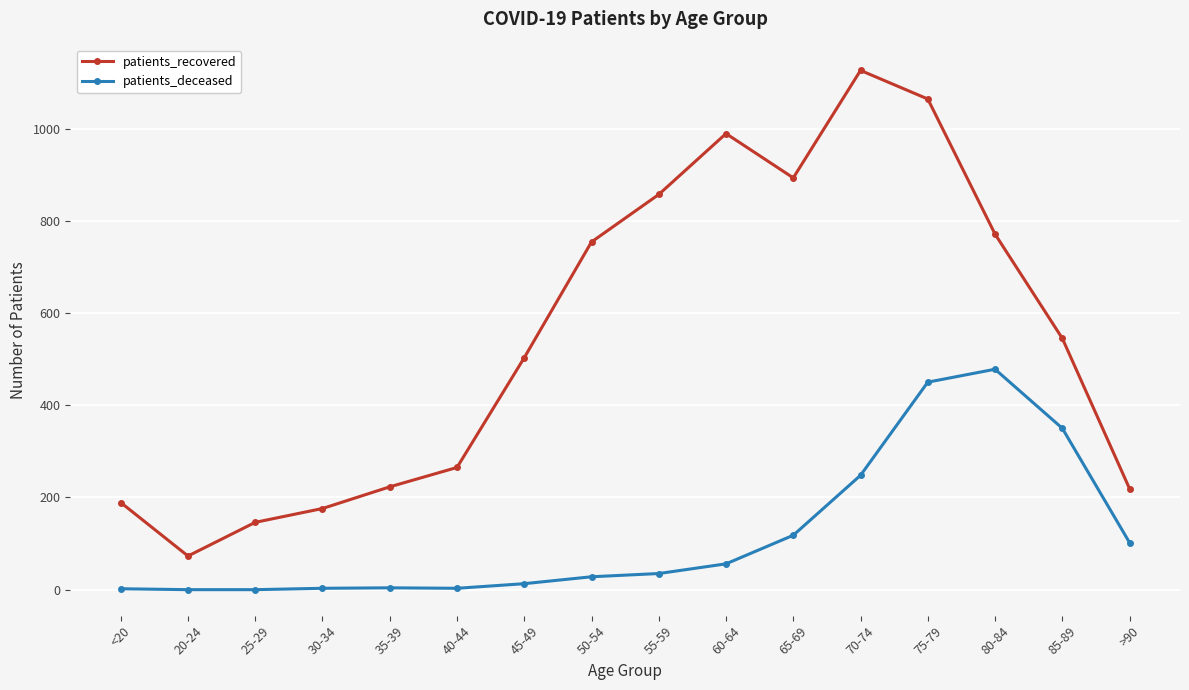

At <20, list the series in order from largest to smallest.

patients_recovered, patients_deceased